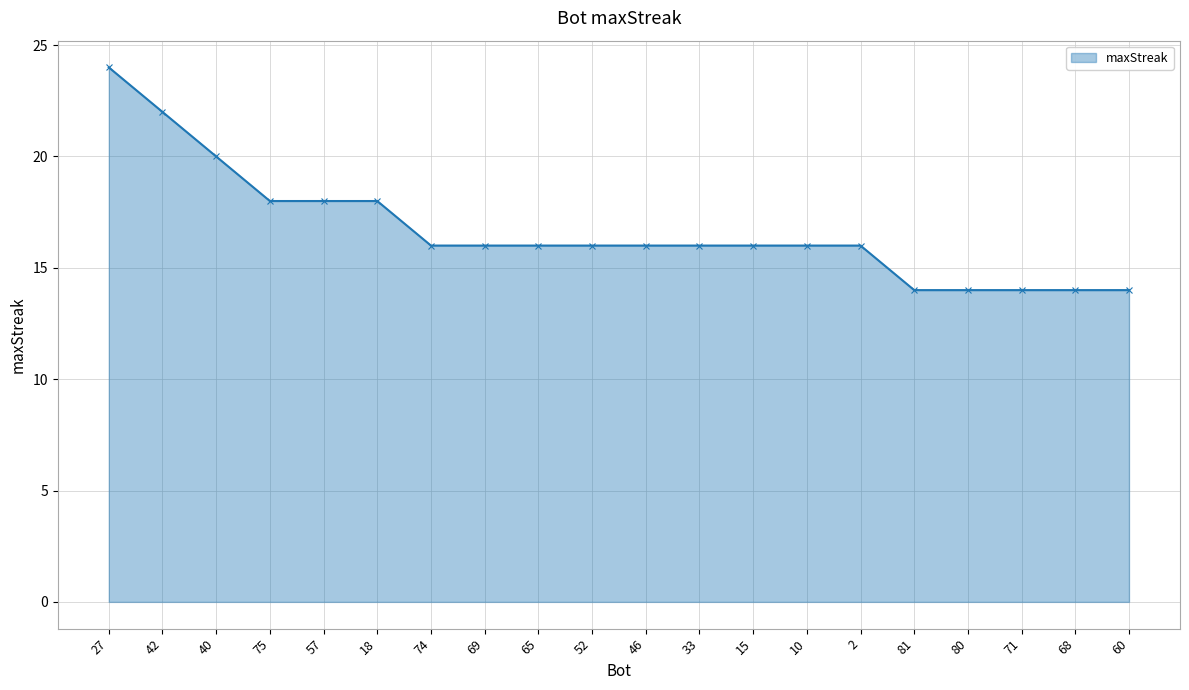

What is the maximum value shown in the chart?

24